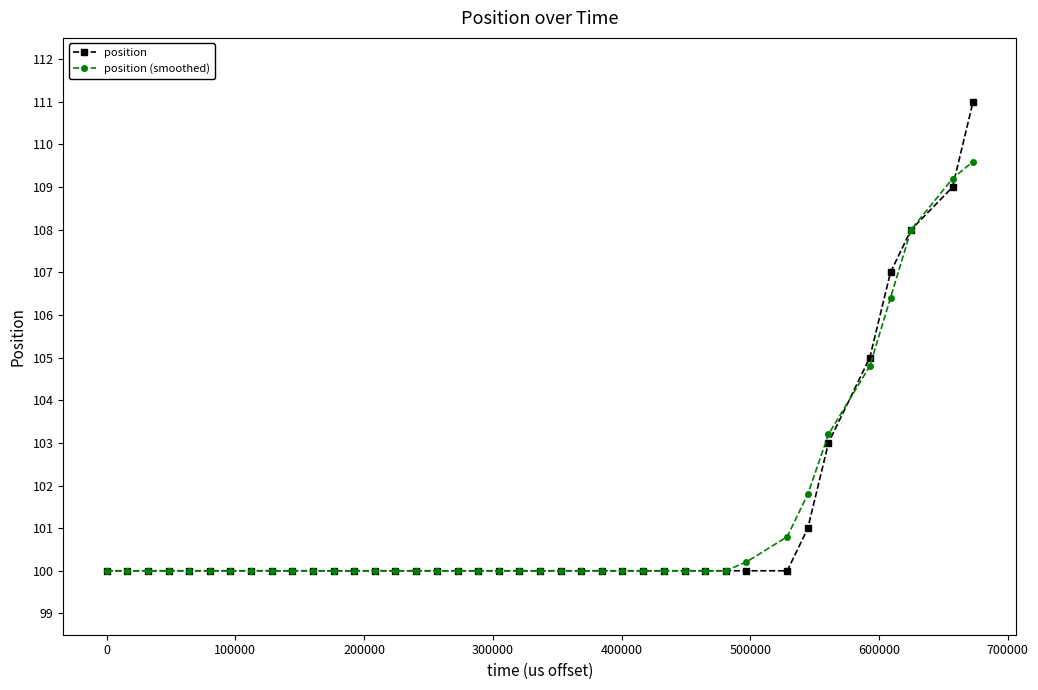

Which series has the largest range (max minus min)?

position